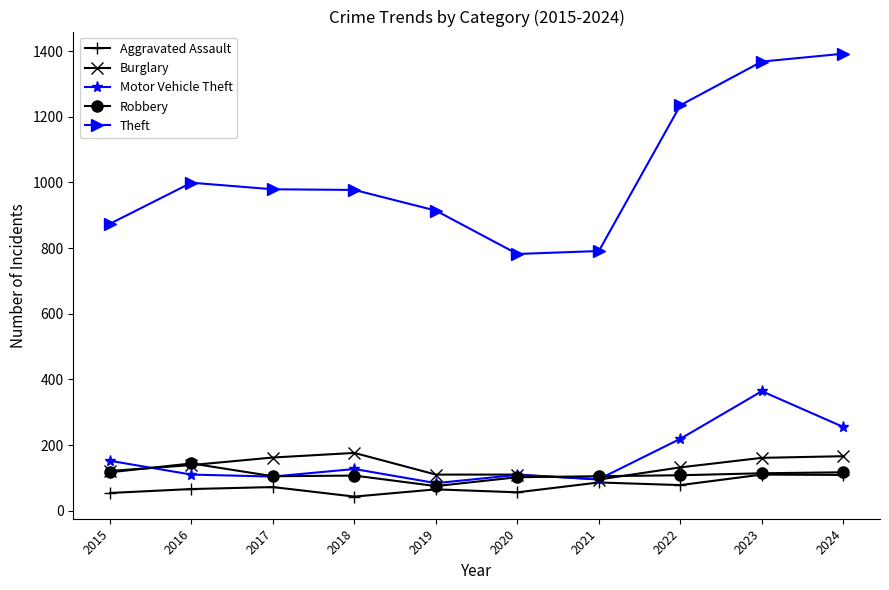

What is the highest value of the Burglary series?

176